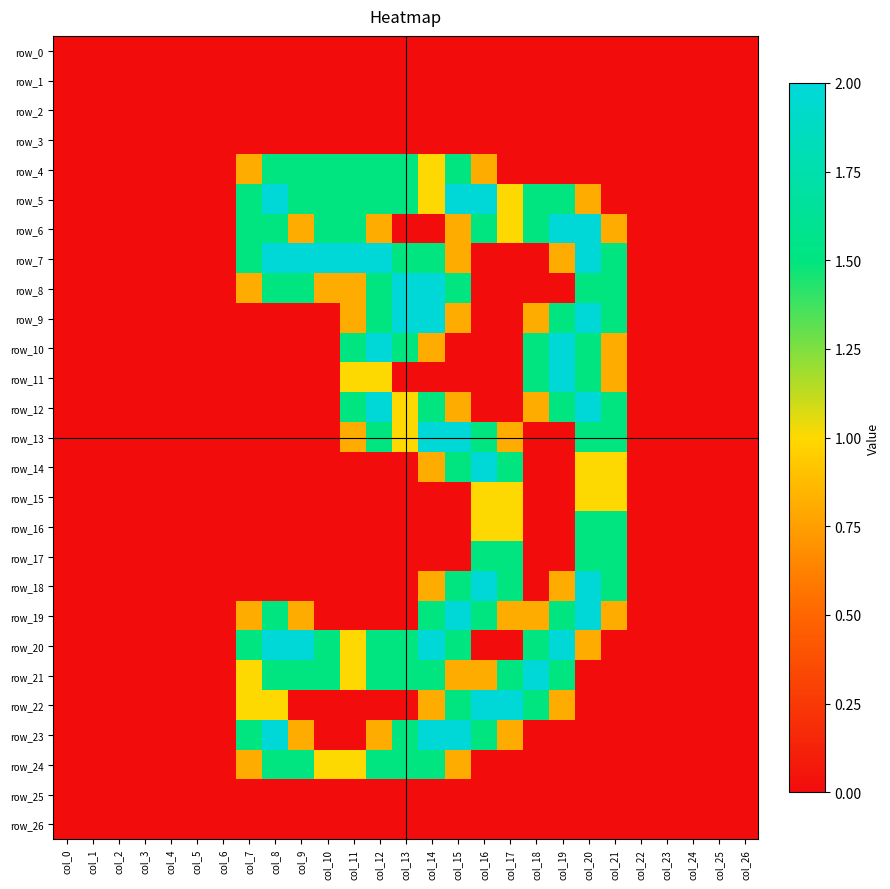

How many positive values does the row_4 series have?

10